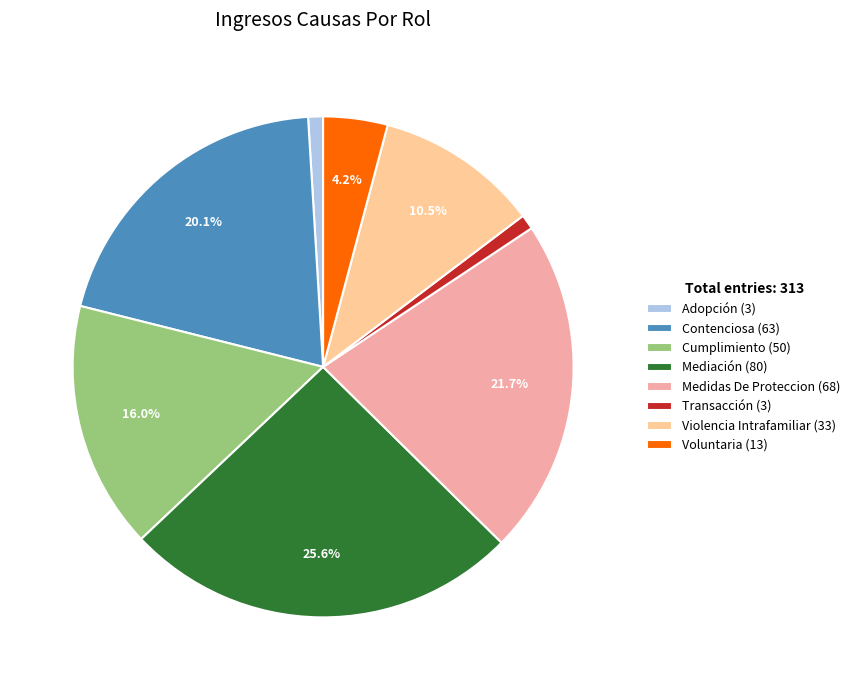

What is the largest slice in the pie chart?

Mediación